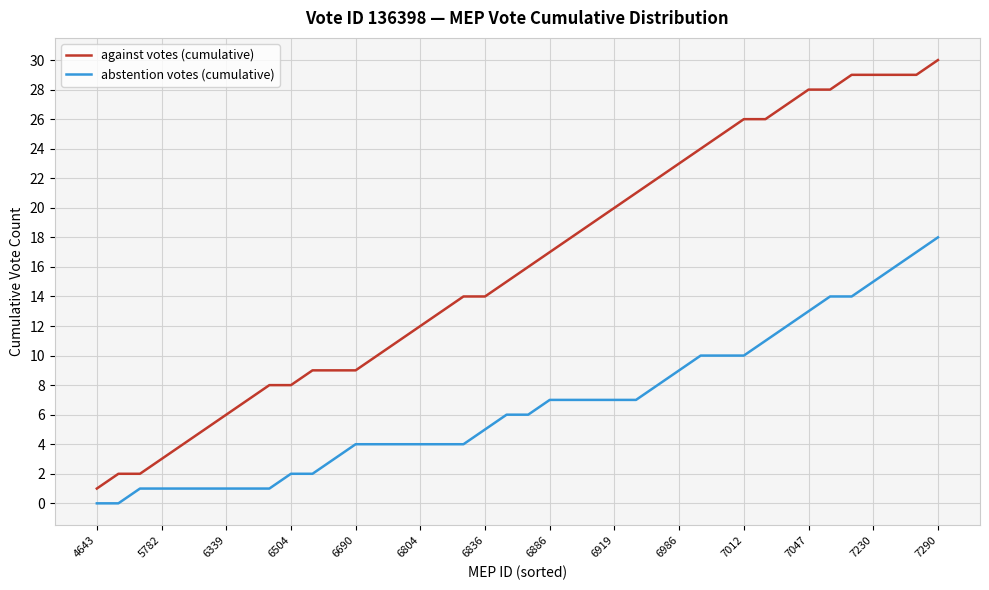

Which series has the largest range (max minus min)?

against votes (cumulative)